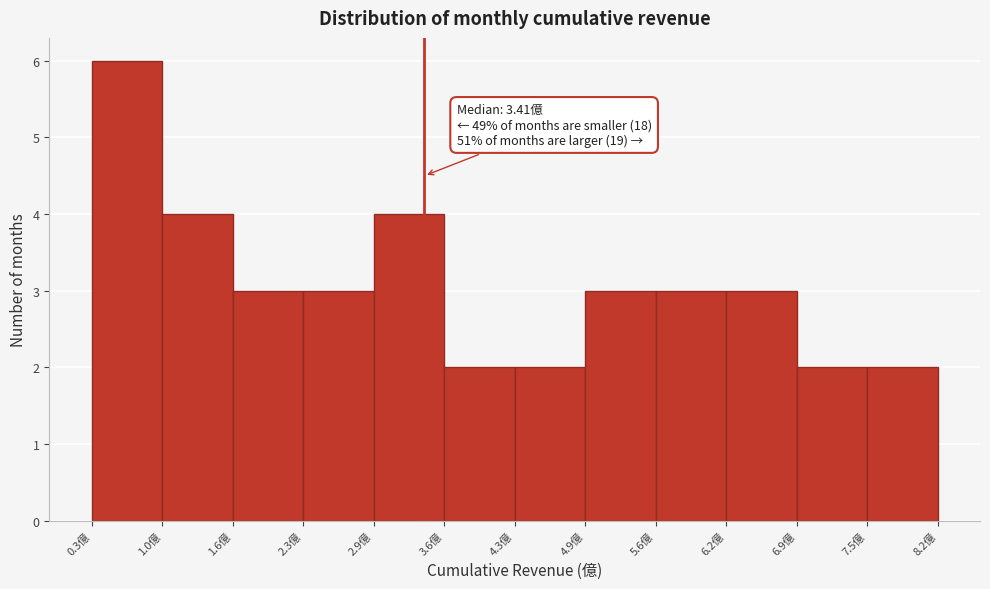

Over which range of the x-axis is the bar tallest?

0.3 to 1.0